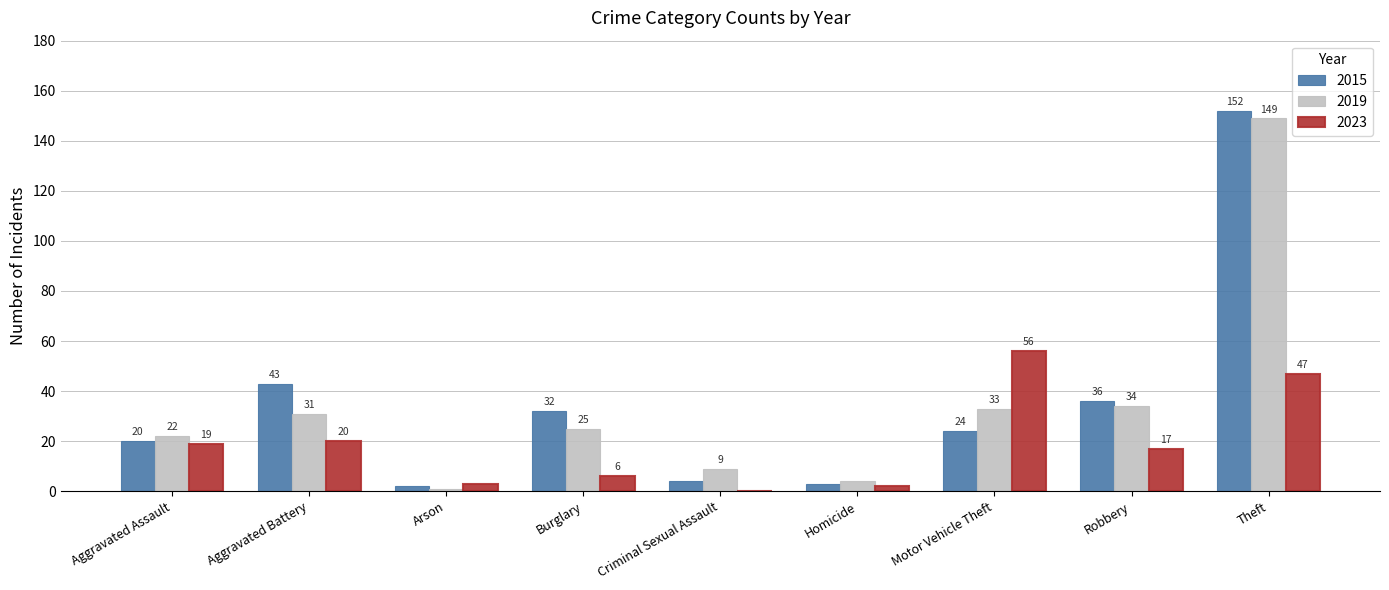

What is the difference between the 2023 values at Burglary and Robbery?

11